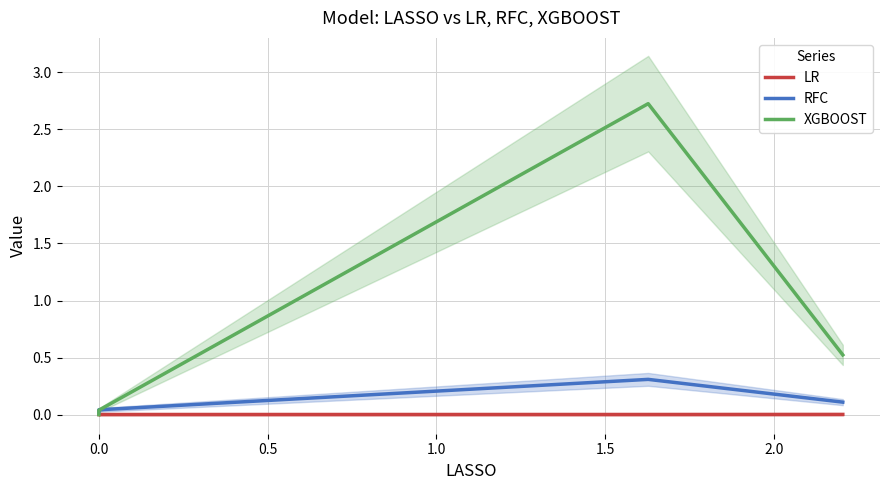

Reading left to right, transcribe all the data shown in this chart.

LR: 0.0	0.0	0.0	0.0
RFC: 0.0	0.0	0.3	0.1
XGBOOST: 0.0	0.0	2.7	0.5